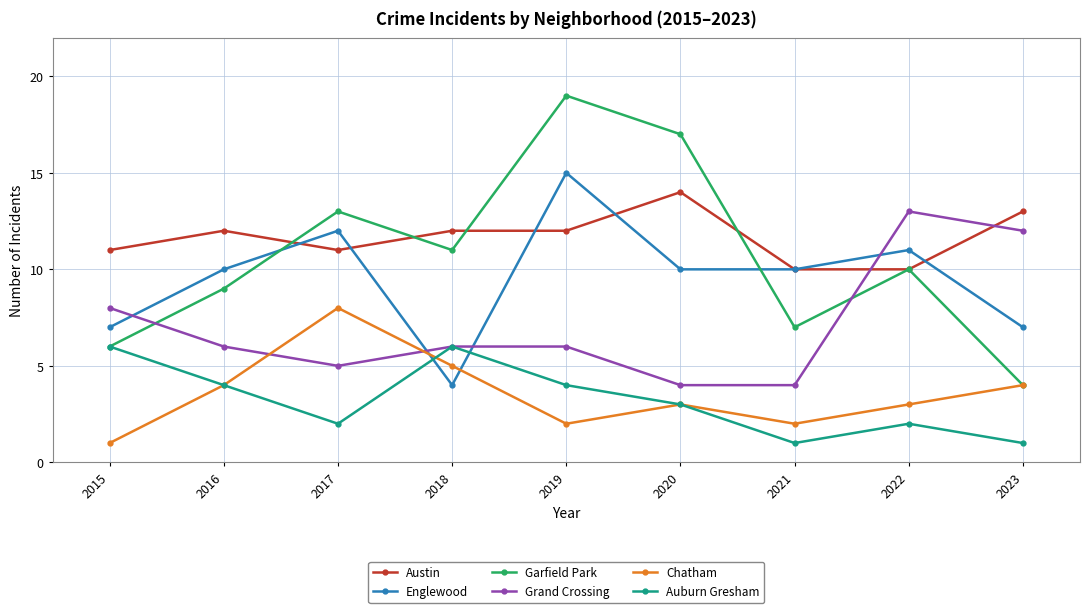

Reading right to left, list all the values displayed in this chart.

Austin: 13	10	10	14	12	12	11	12	11
Englewood: 7	11	10	10	15	4	12	10	7
Garfield Park: 4	10	7	17	19	11	13	9	6
Grand Crossing: 12	13	4	4	6	6	5	6	8
Chatham: 4	3	2	3	2	5	8	4	1
Auburn Gresham: 1	2	1	3	4	6	2	4	6